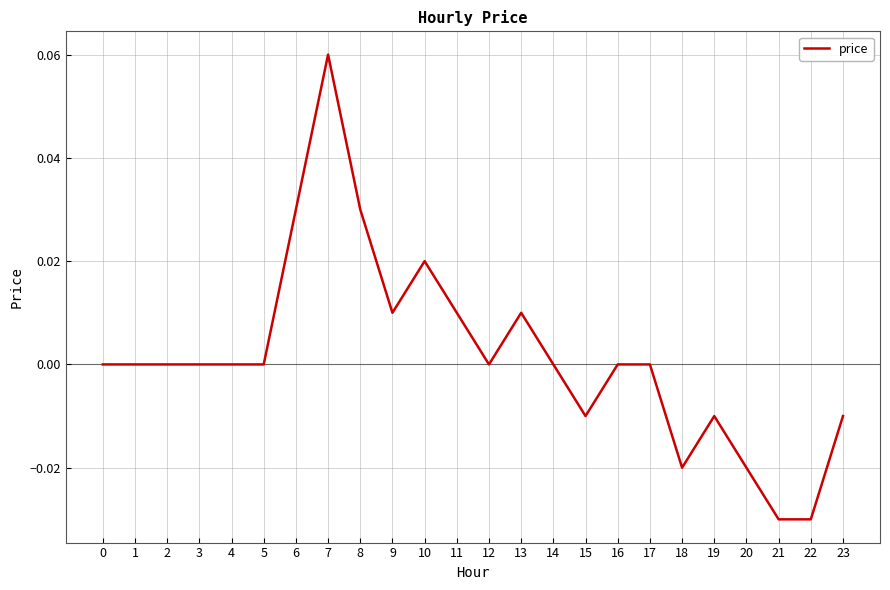

What is the change in value from 4 to 7?

+0.1